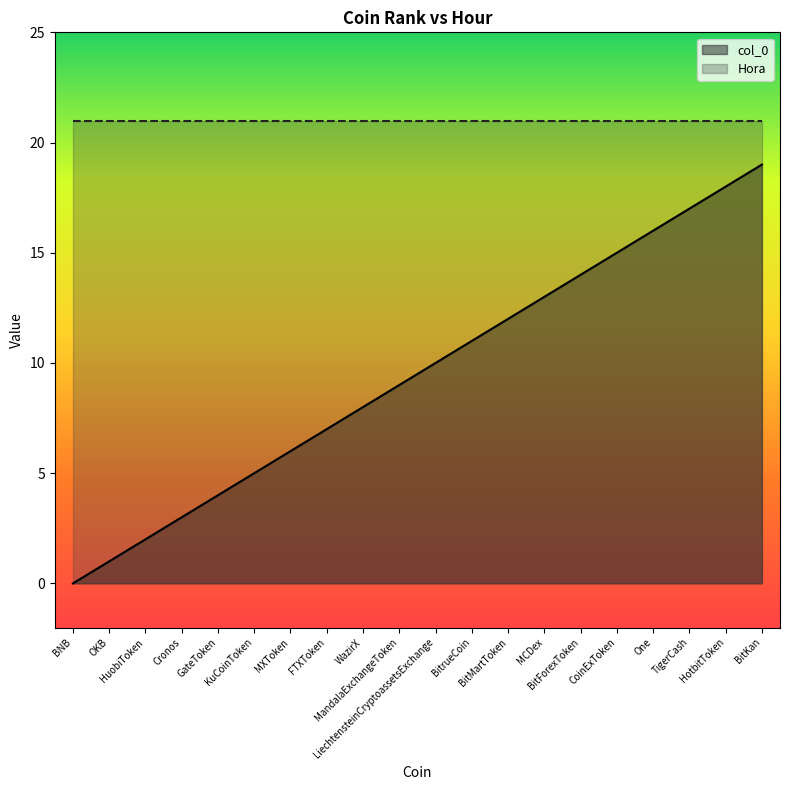

True or false: the data has more than 2 interior local peaks.

False